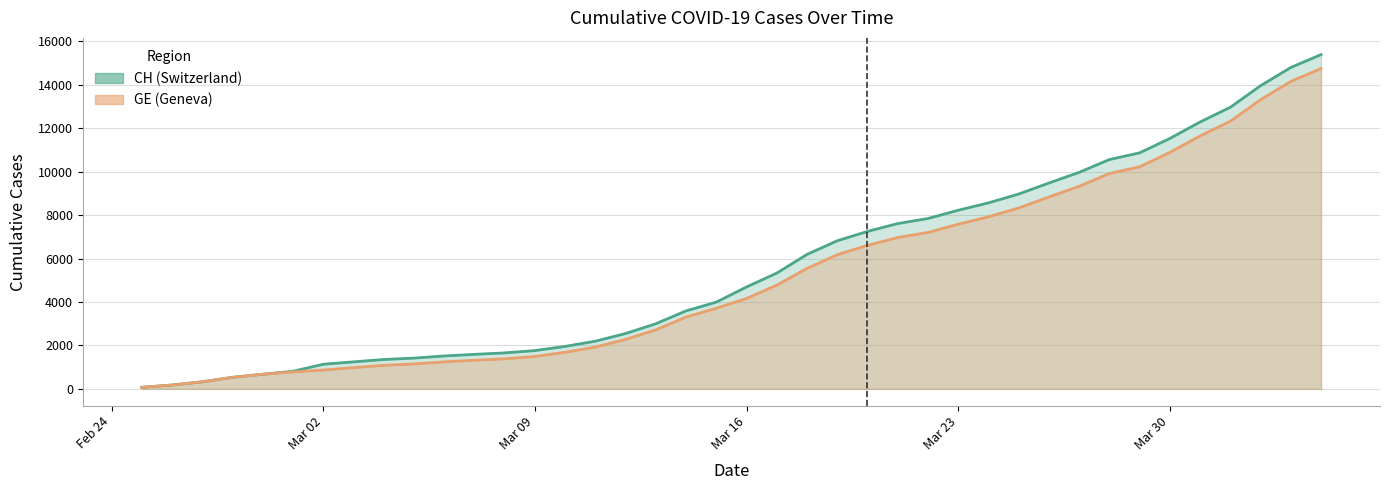

List the series in order of their peak value, highest first.

CH (line), GE (line)